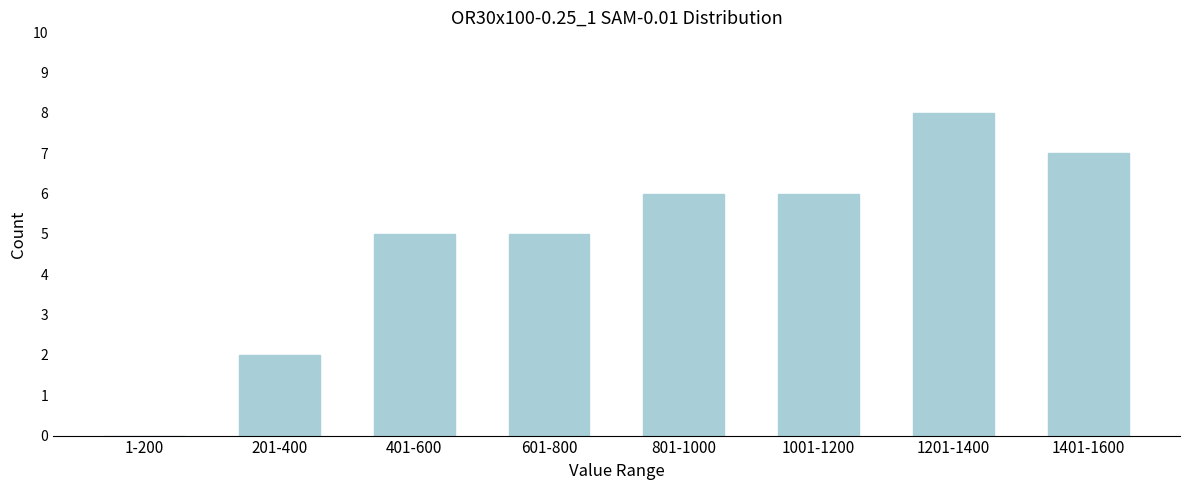

Reading left to right, extract all data points from this chart.

1-200=0	201-400=2	401-600=5	601-800=5	801-1000=6	1001-1200=6	1201-1400=8	1401-1600=7